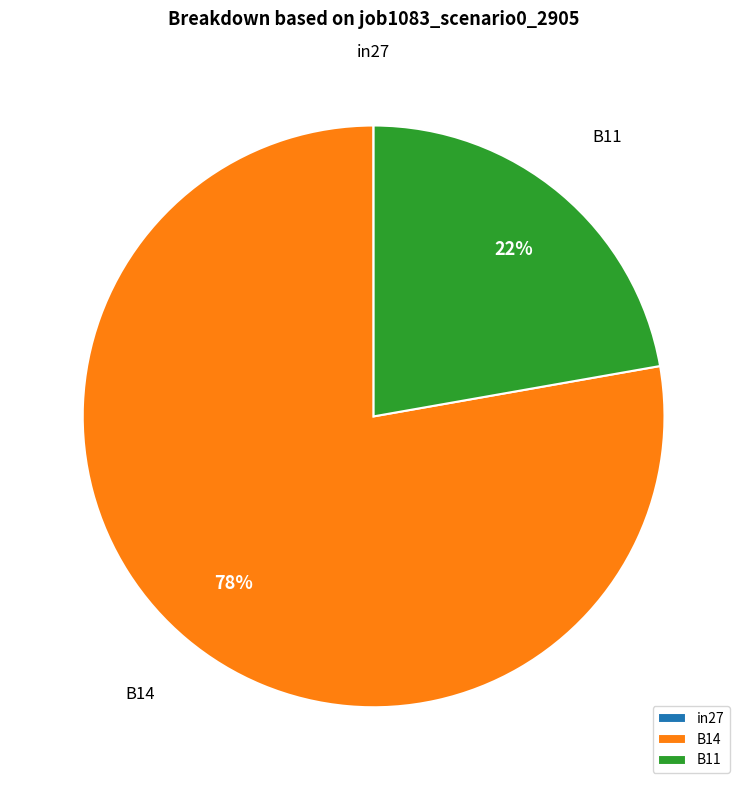

To the nearest percent, what portion does B11 represent?

22%